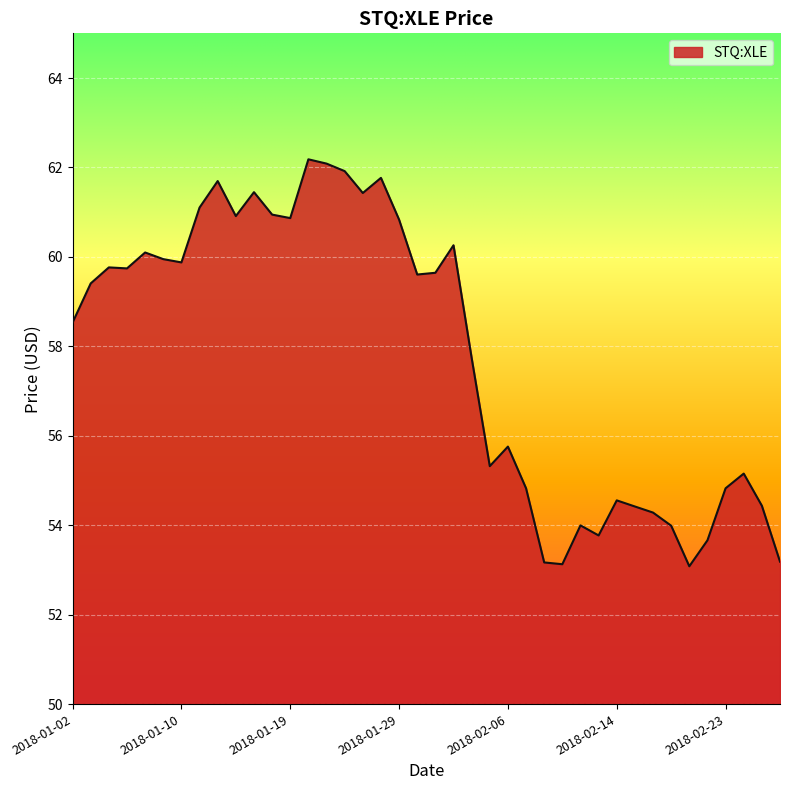

How many lines are shown in the chart?

1